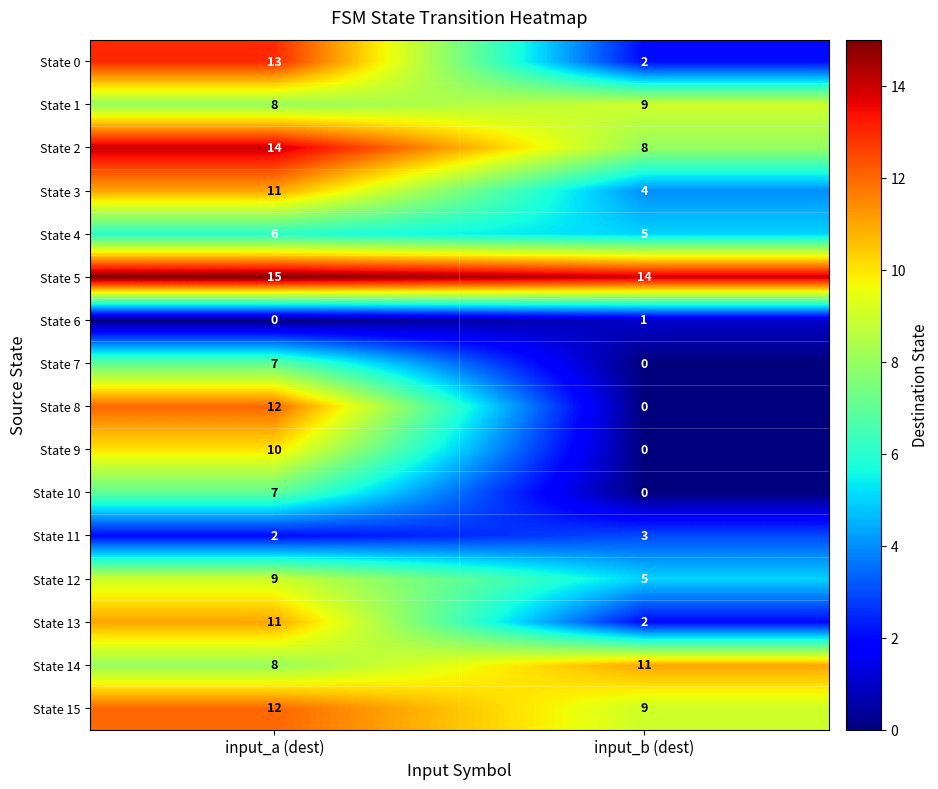

Rank the categories by State 3 value from highest to lowest.

input_a (dest), input_b (dest)